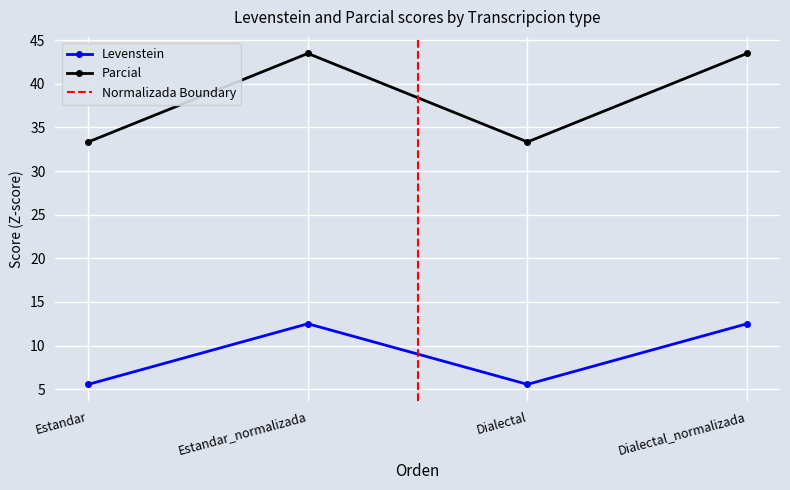

What is the label of the 3rd point from the right?

Estandar_normalizada